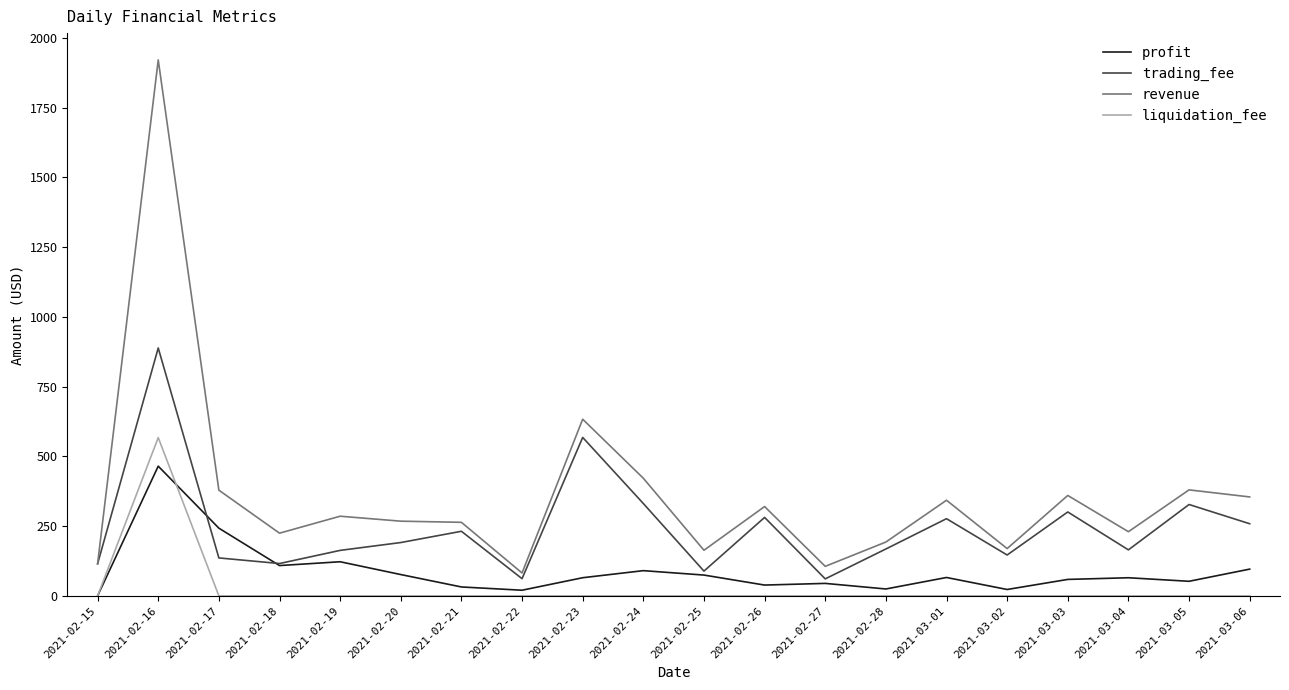

At which category does the chart reach its peak across all series?

2021-02-16